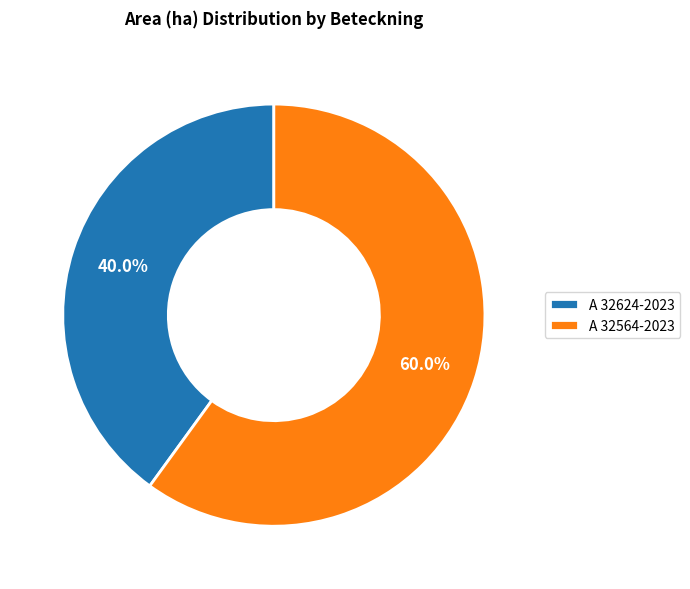

Count the number of slices in the pie.

2